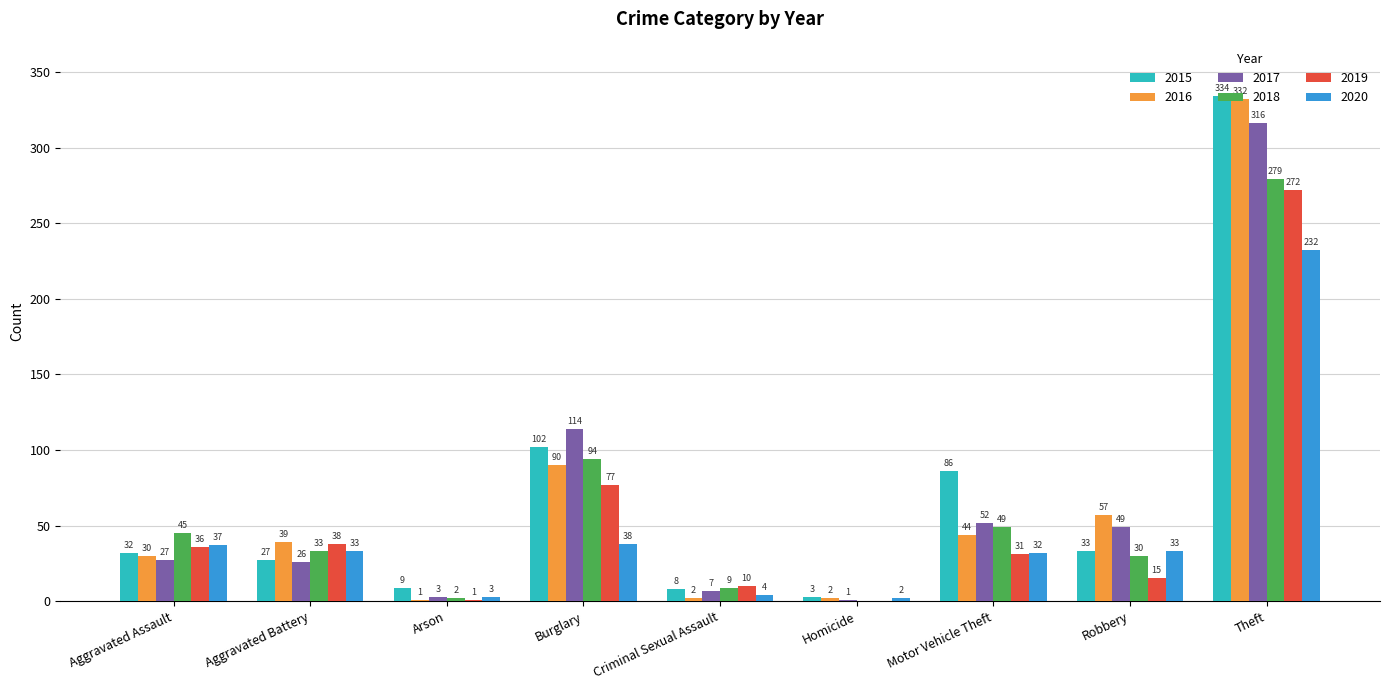

Which series has the largest total across all categories?

2015